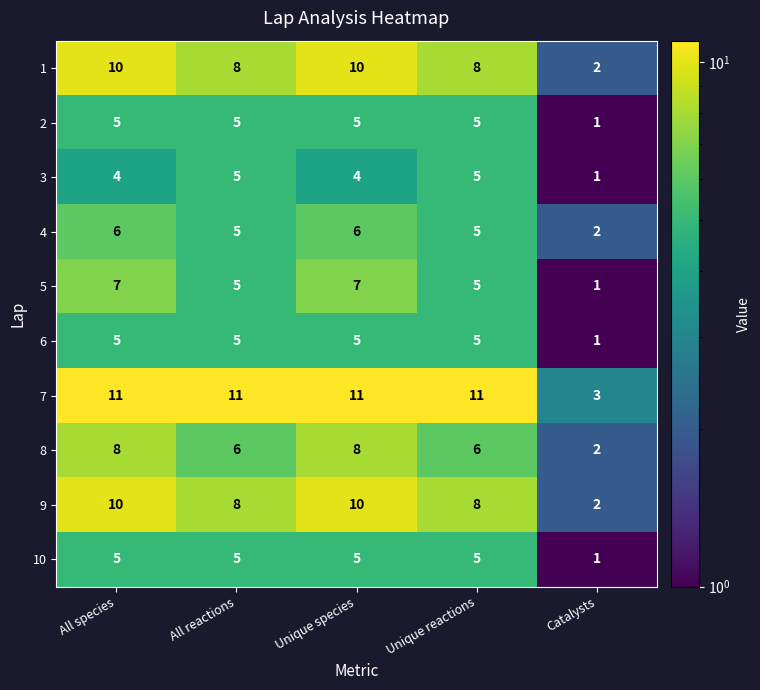

What is the total value across all series at Unique species?

71